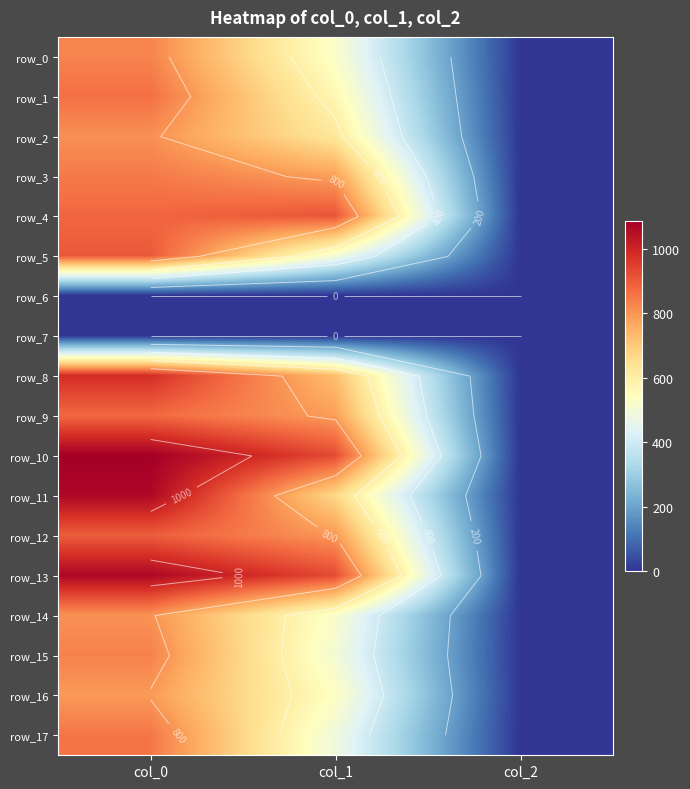

Which series has the largest total across all categories?

row_10